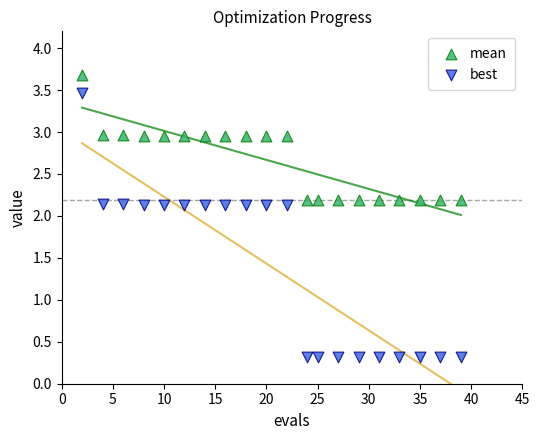

Which series contains the highest Y value?

mean